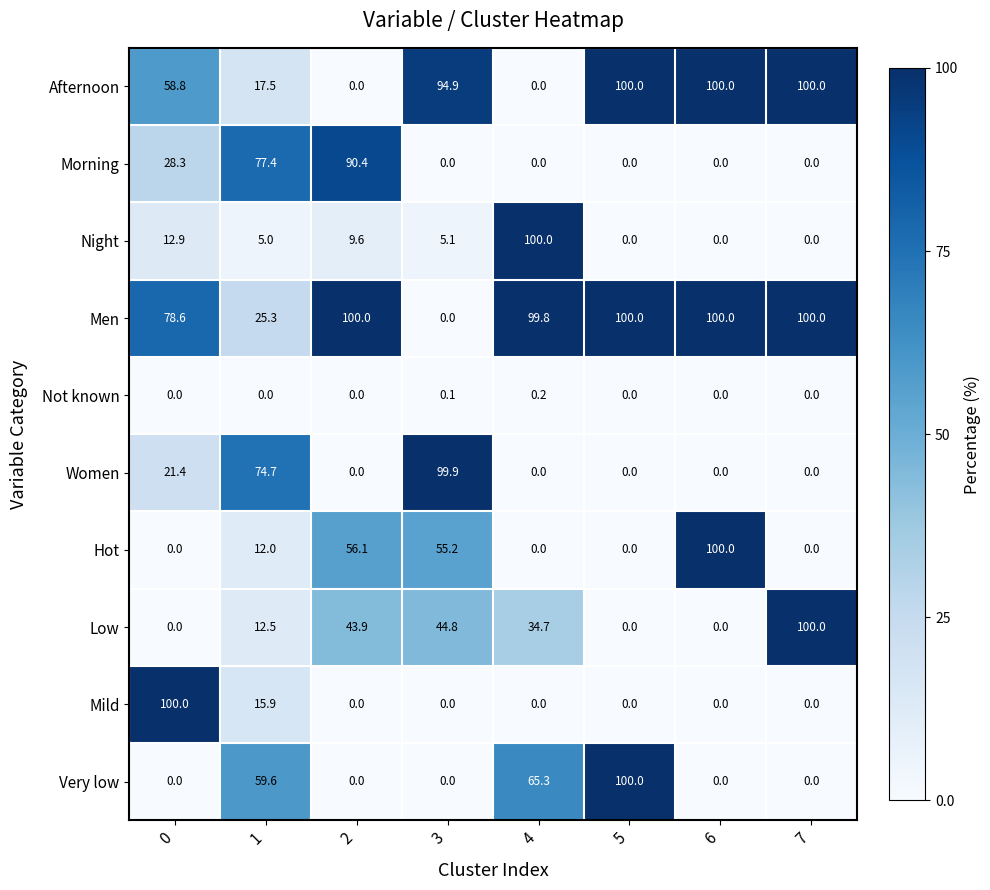

What is the maximum value for Mild?

100.0